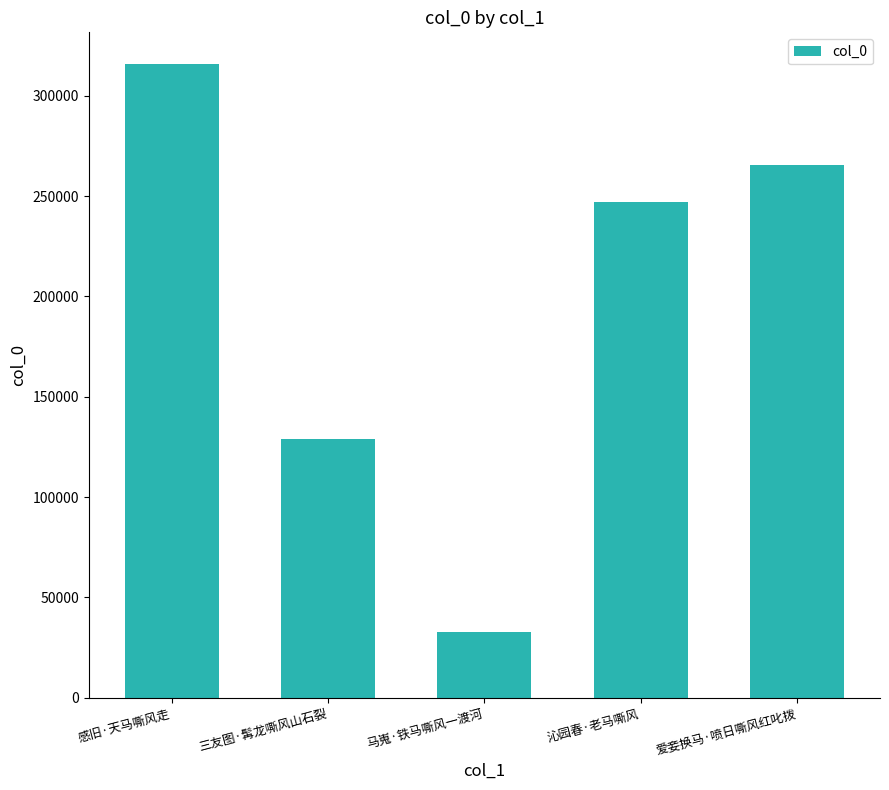

Between 沁园春·老马嘶风 and 感旧·天马嘶风走, which is larger?

感旧·天马嘶风走